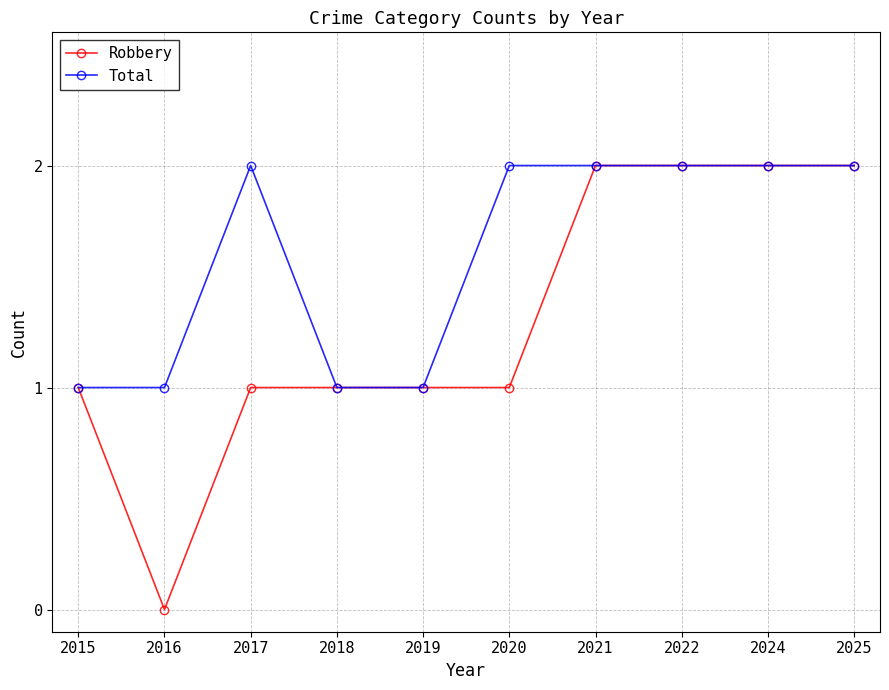

Reading left to right, what are all the values shown in this chart?

Robbery: 1	0	1	1	1	1	2	2	2	2
Total: 1	1	2	1	1	2	2	2	2	2